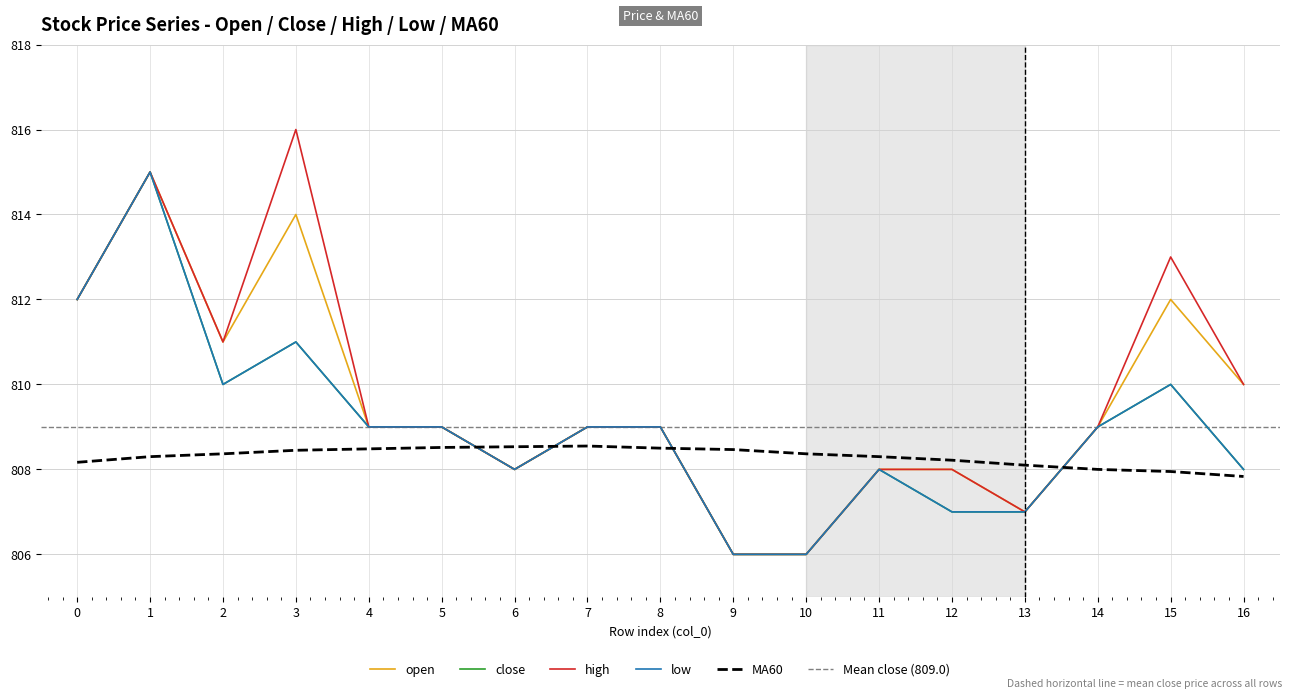

Rank the series at 15 from lowest to highest value.

MA60, close, low, open, high